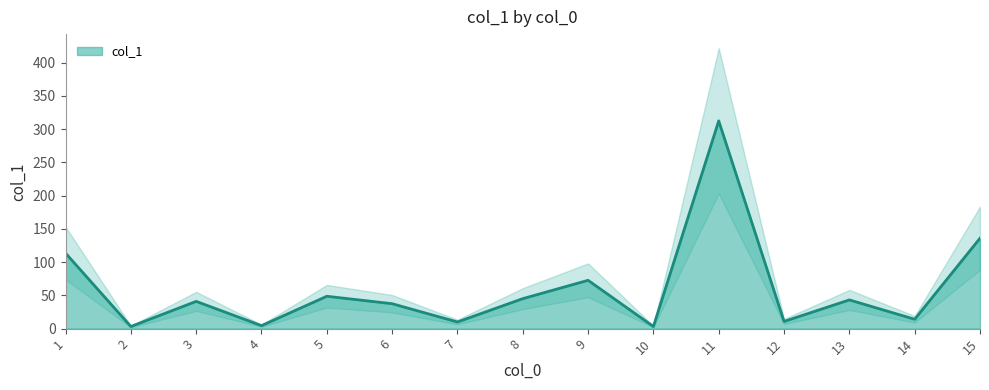

List the labels in order of value, smallest first.

2, 10, 4, 7, 12, 14, 6, 3, 13, 8, 5, 9, 1, 15, 11